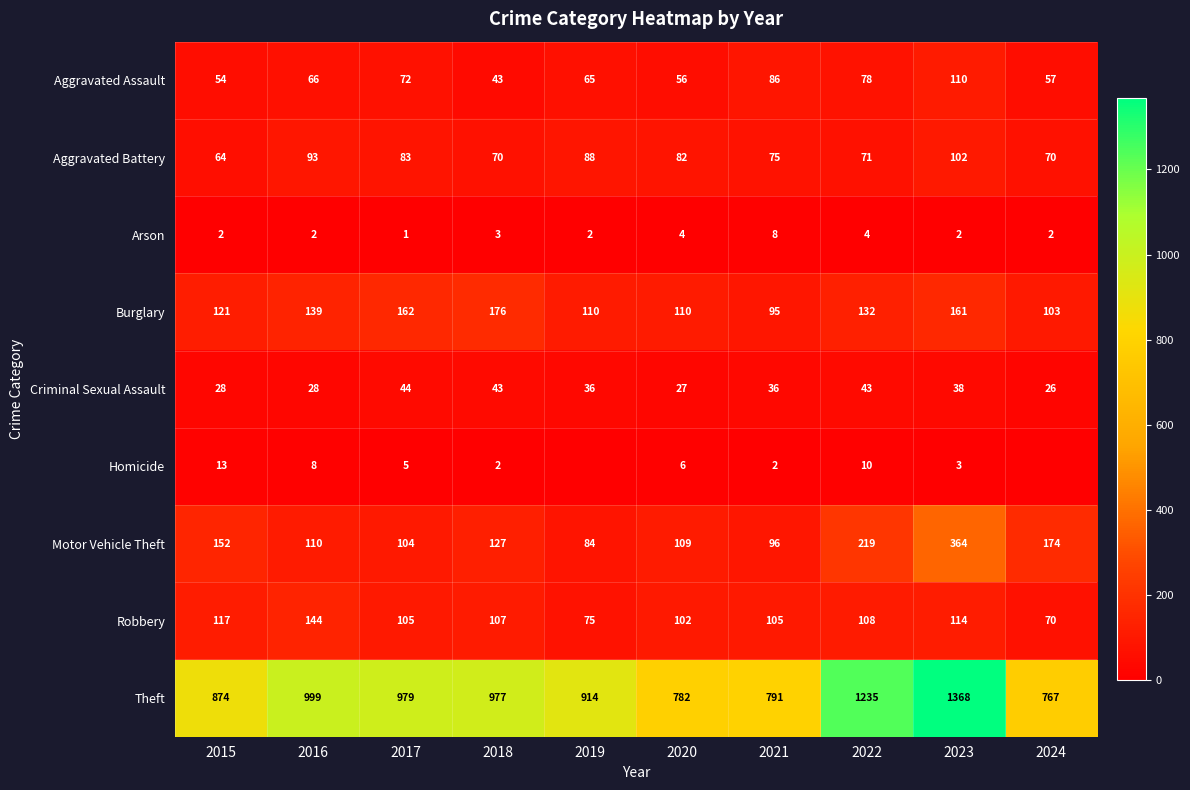

At 2015, list the series in order from largest to smallest.

Theft, Motor Vehicle Theft, Burglary, Robbery, Aggravated Battery, Aggravated Assault, Criminal Sexual Assault, Homicide, Arson